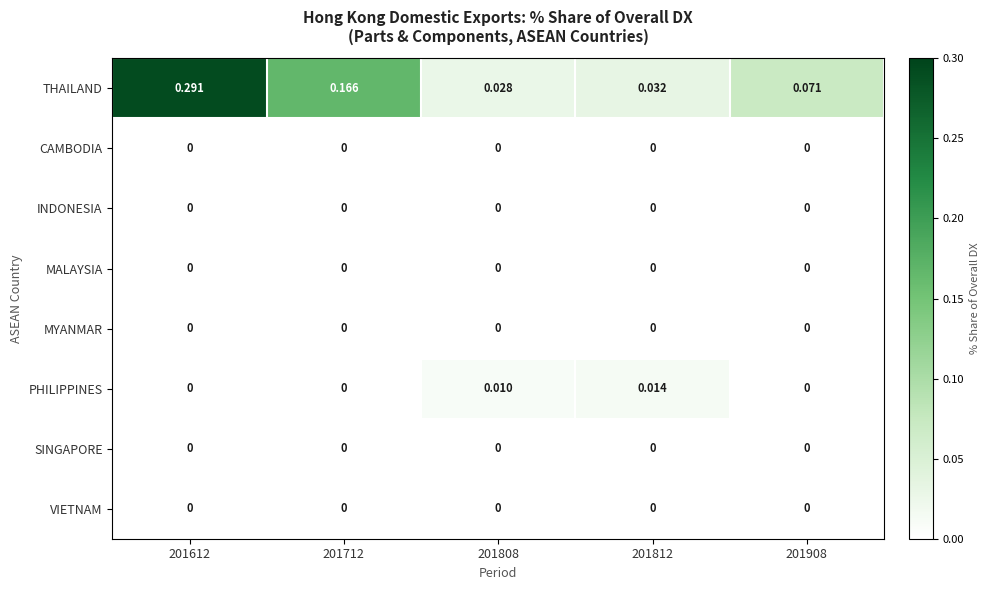

Which series has the largest range (max minus min)?

THAILAND